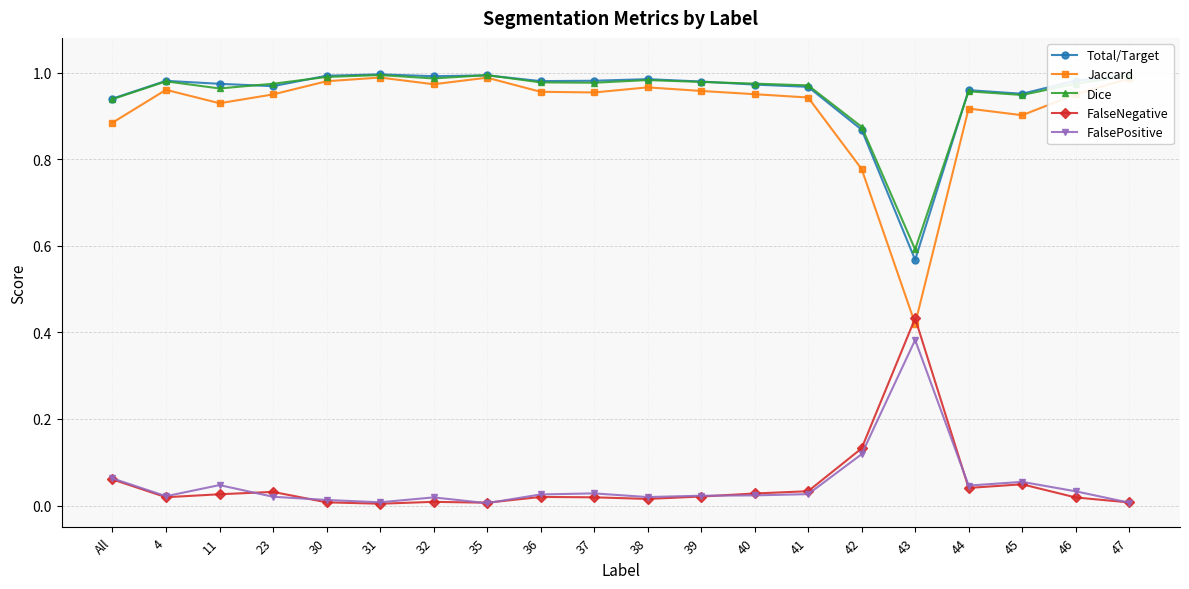

At which category does Jaccard reach its first local valley?

11